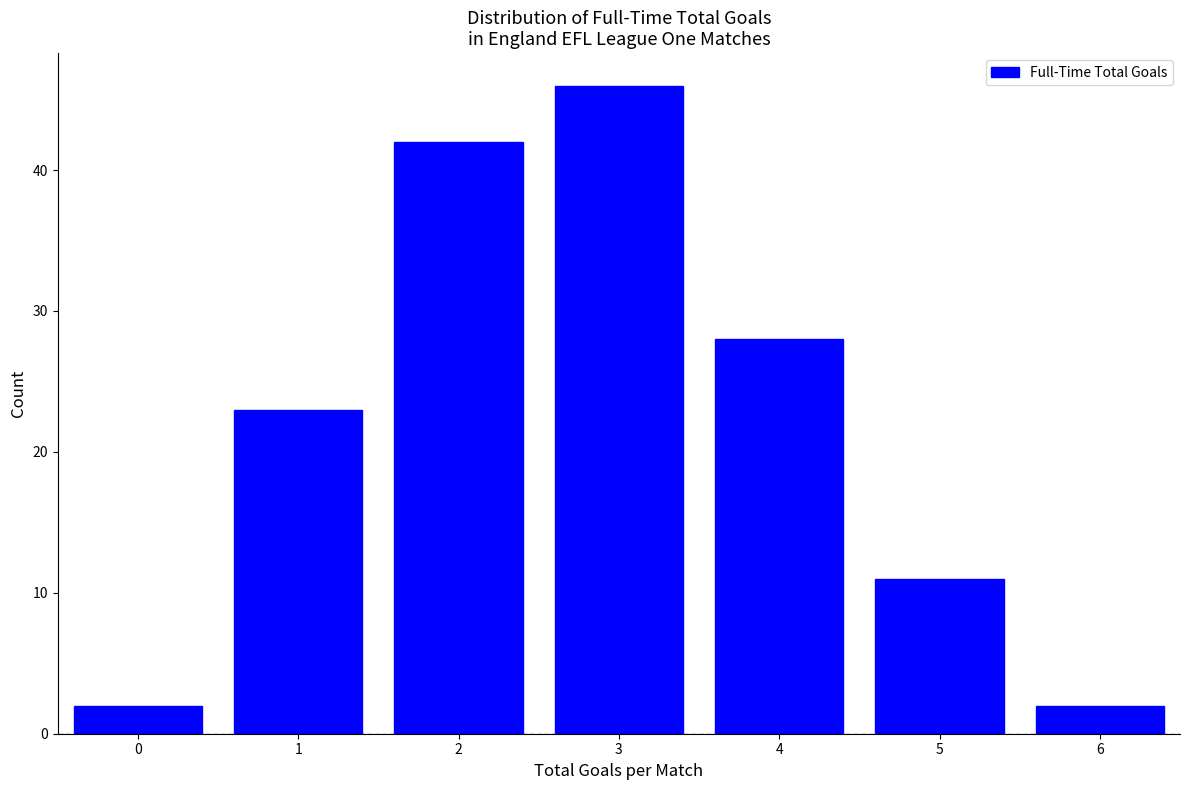

Reading left to right, extract all data points from this chart.

0=2	1=23	2=42	3=46	4=28	5=11	6=2